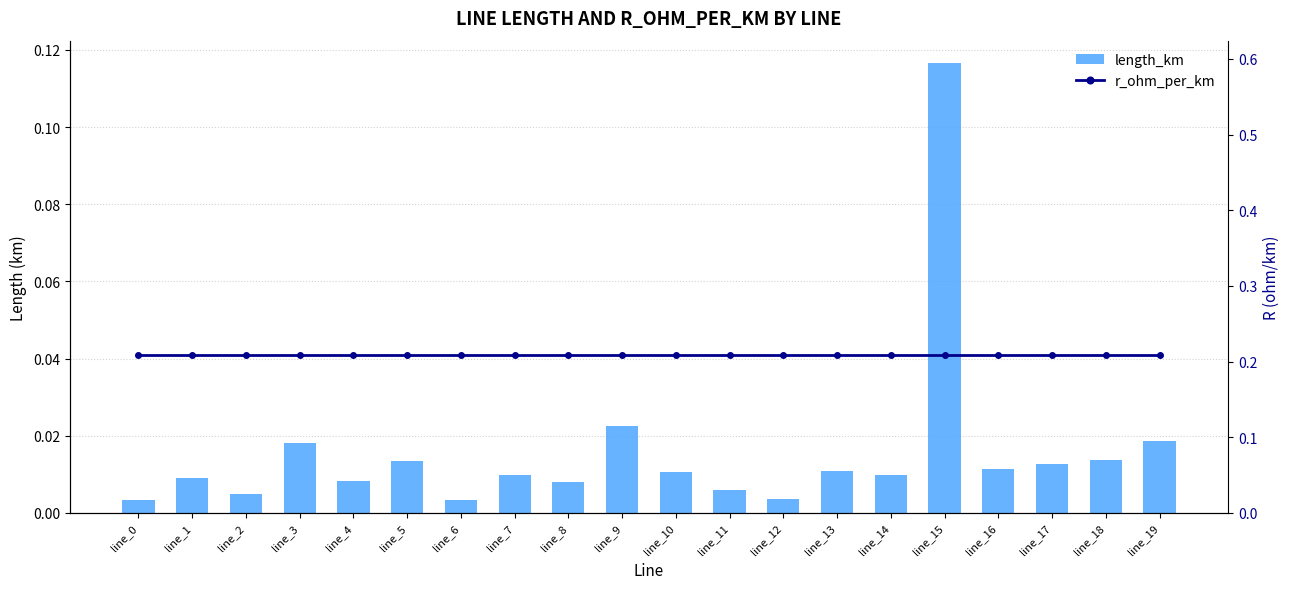

Which label corresponds to the smallest value in the chart?

line_0